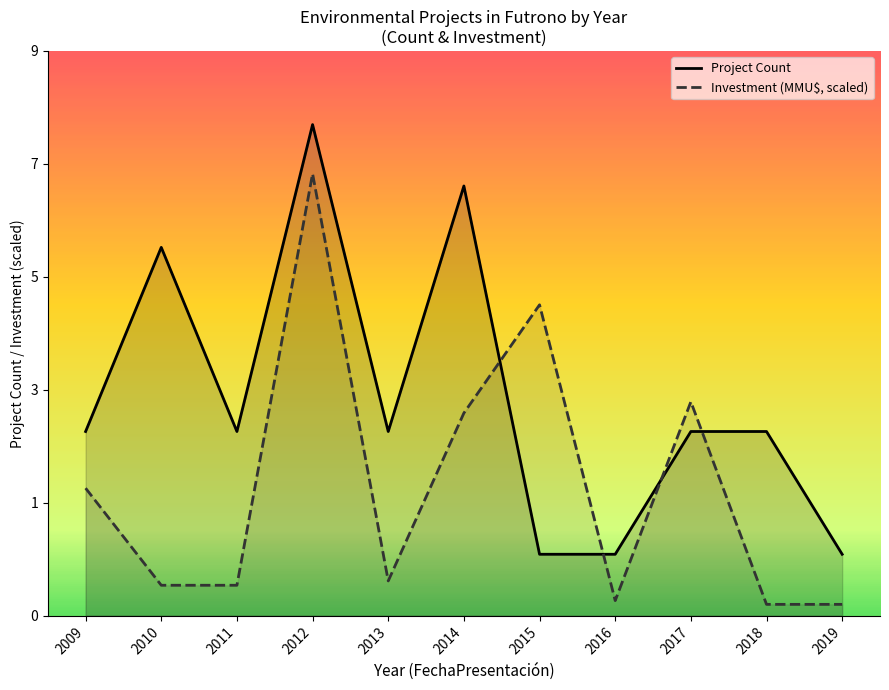

Does the chart display data point markers on the line(s)?

No